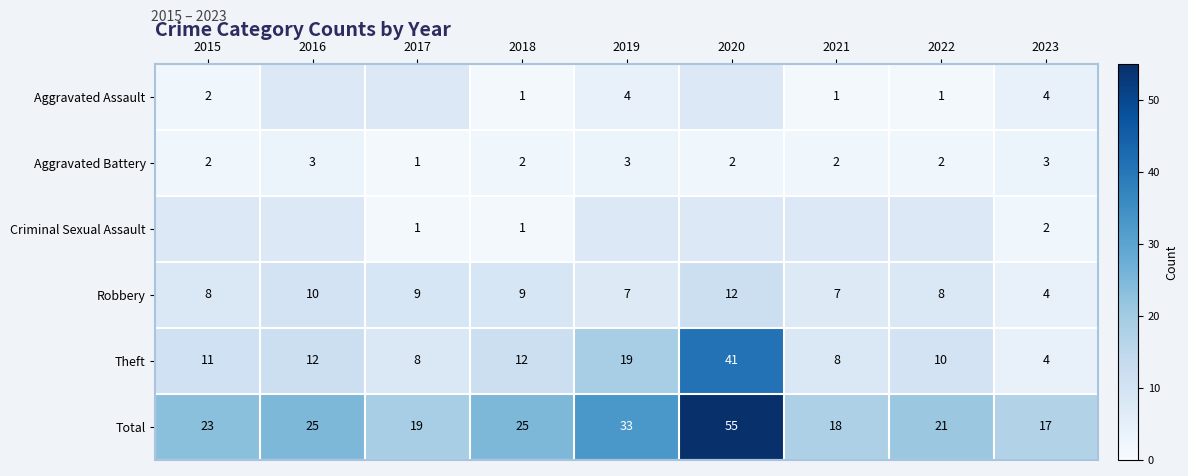

Count the Robbery values in the range 7 to 9.

6